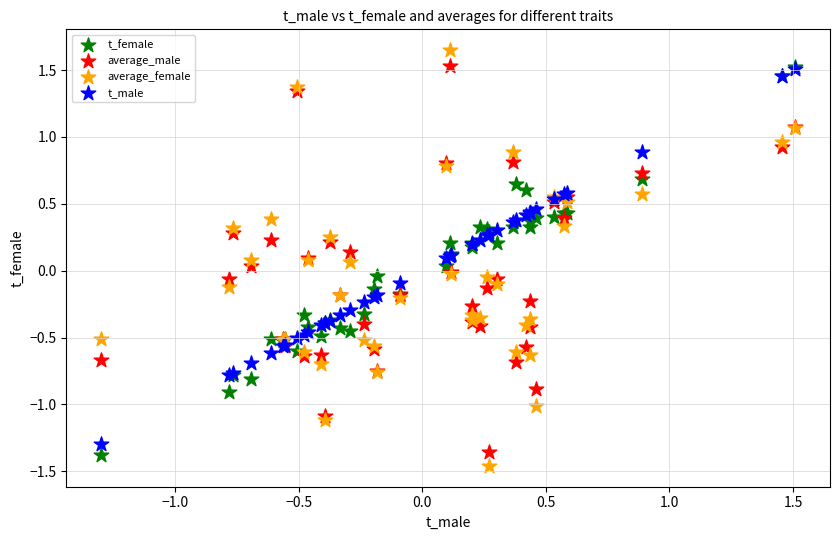

Which series has the widest spread of Y values?

average_female